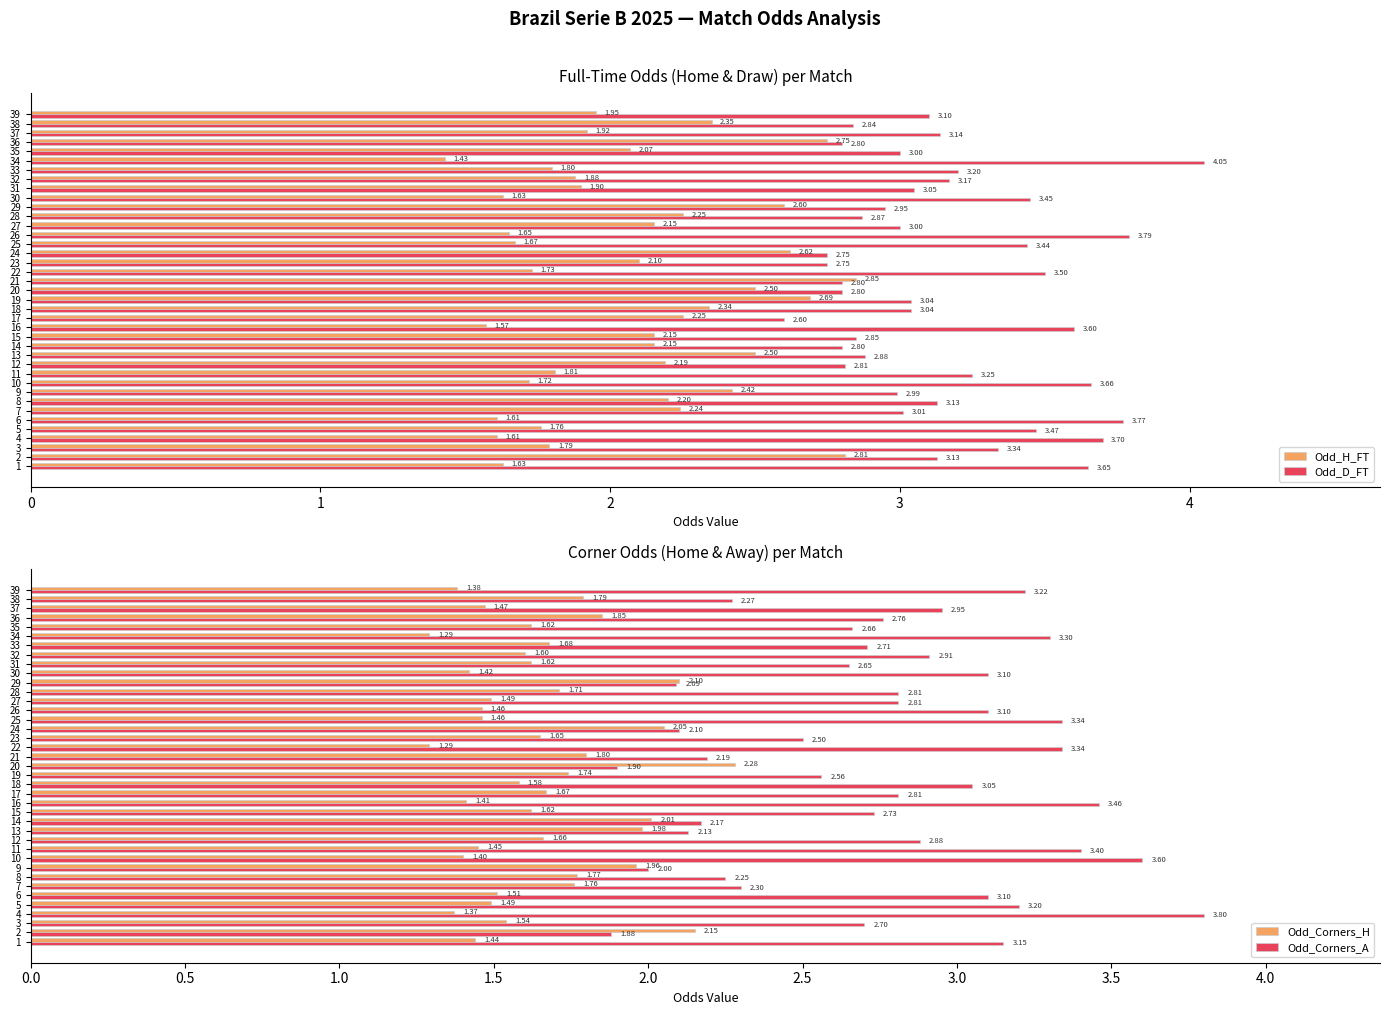

What is the difference between the maximum and second lowest values in the Odd_D_FT series?

1.3